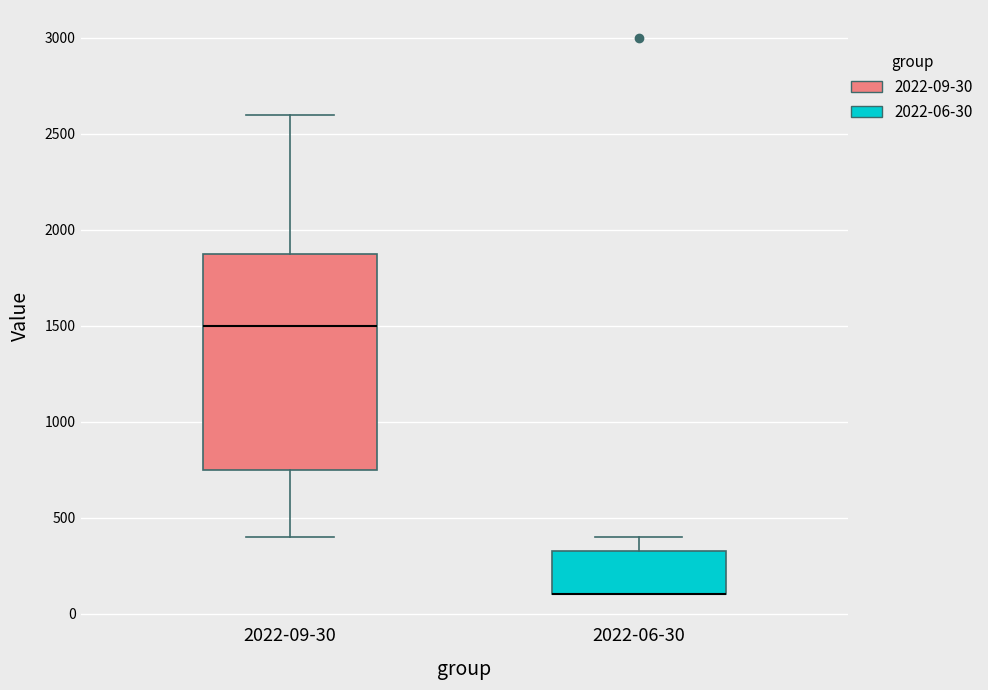

Where does the upper whisker of the box for 2022-06-30 end on the y-axis? The values are not printed on the chart, so give them approximately, as read against the axis.

400